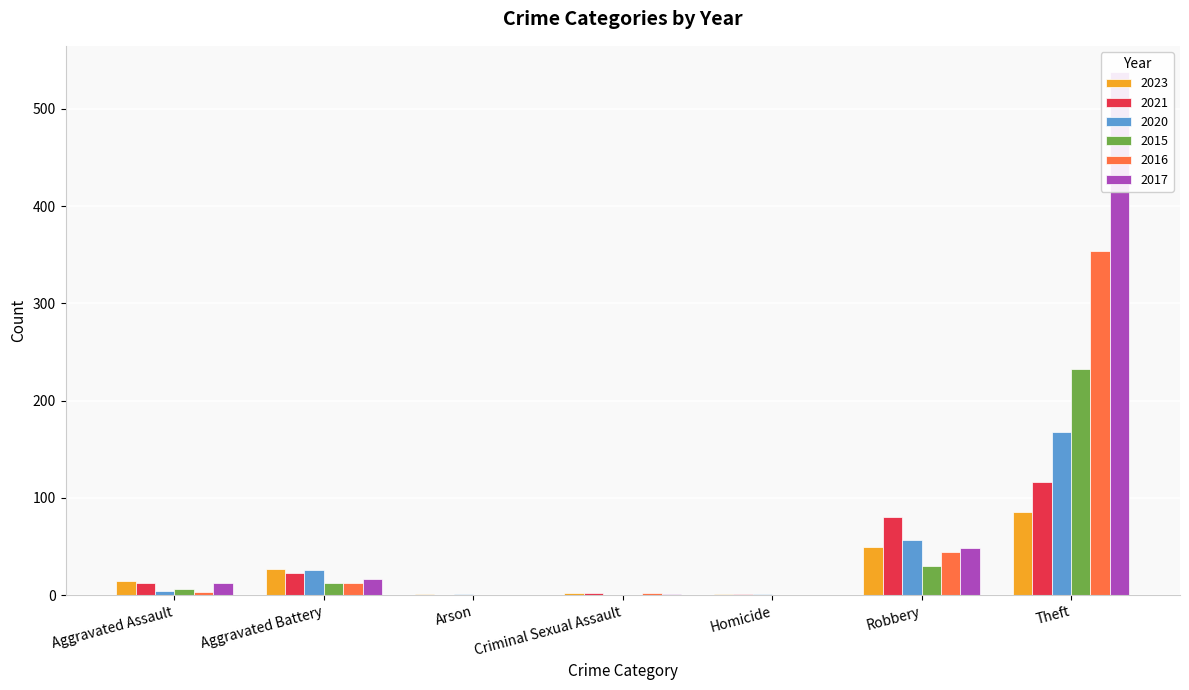

How many data points in 2021 are less than 13?

3